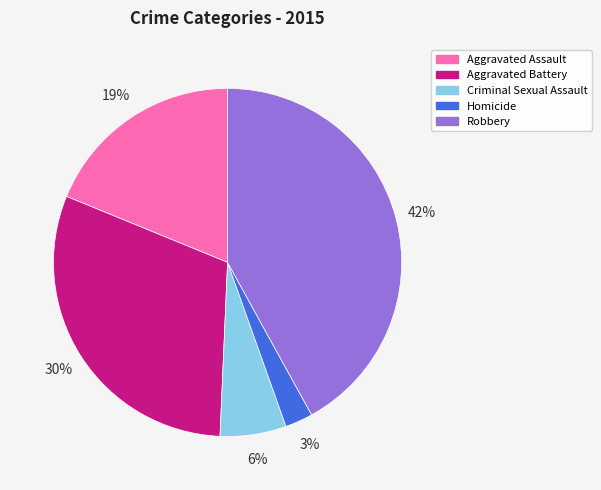

True or false: Criminal Sexual Assault accounts for 6% of the total.

True